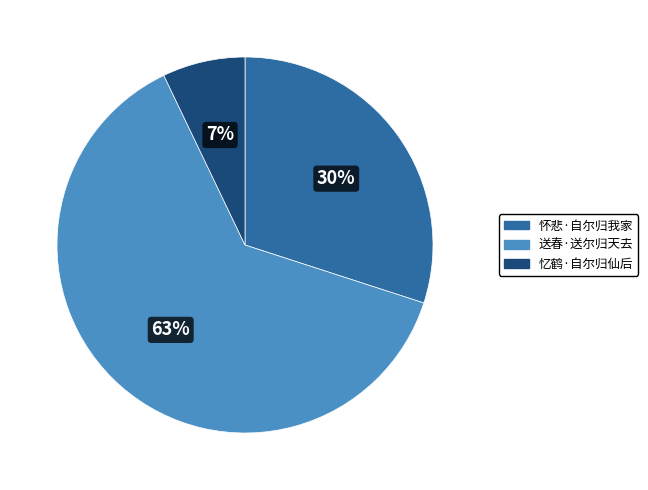

To the nearest percent, what percentage of the pie is 怀悲·自尔归我家?

30%